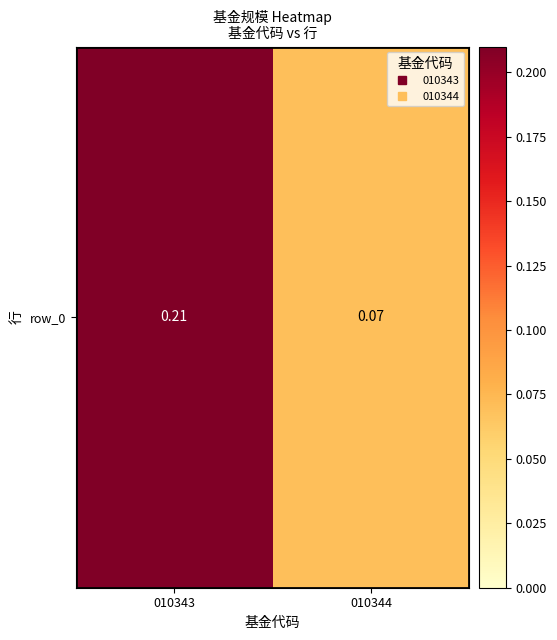

Read the value at 010344.

0.1